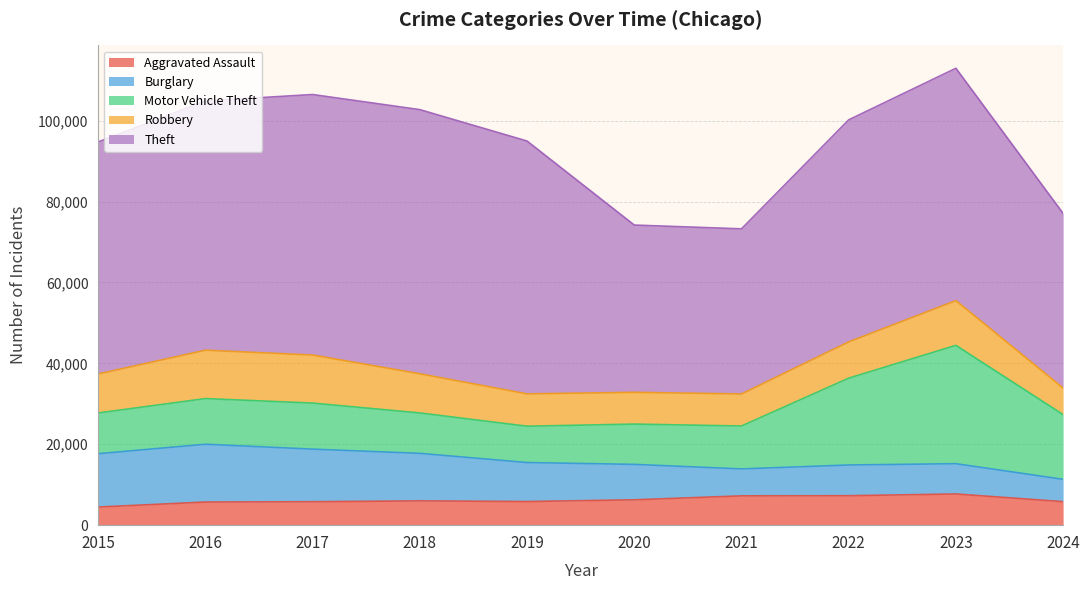

Rank the categories by Motor Vehicle Theft value from highest to lowest.

2023, 2022, 2024, 2017, 2016, 2021, 2015, 2018, 2020, 2019